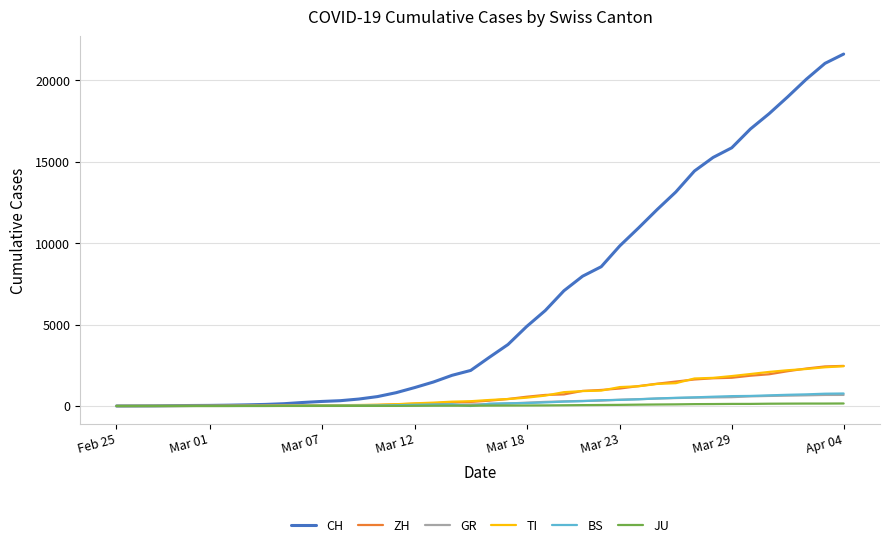

Which series has the largest total across all categories?

CH